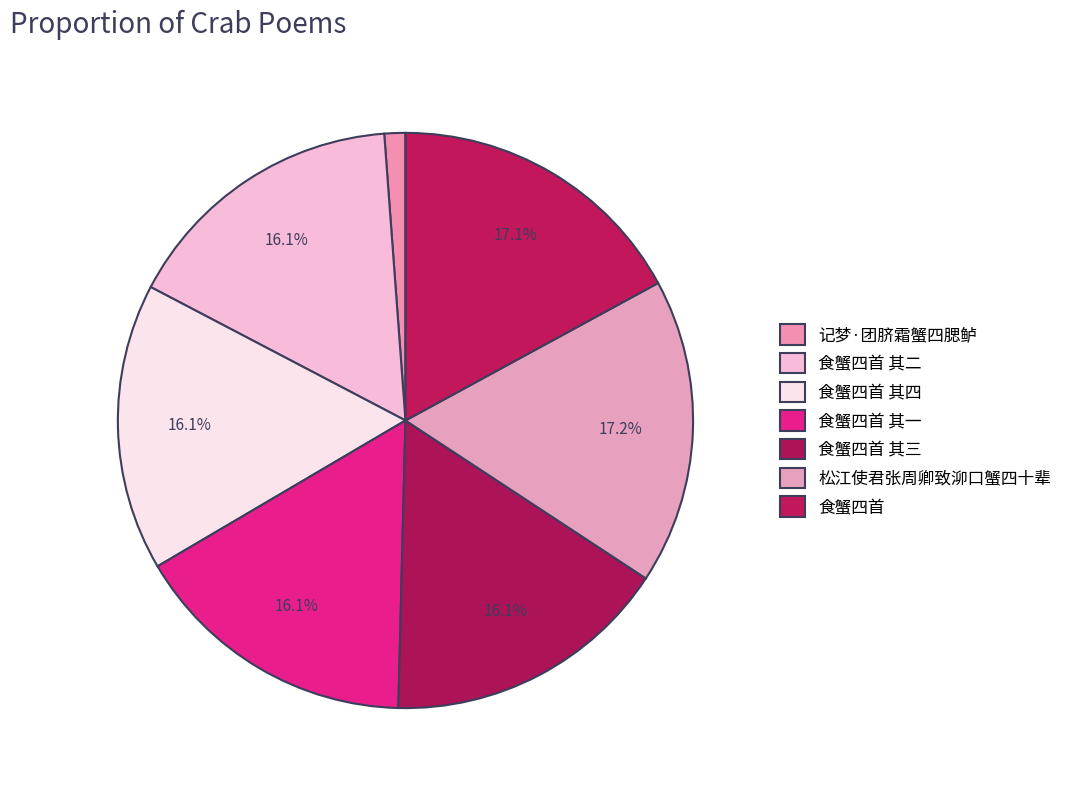

What is the change in value from 食蟹四首 其一 to 松江使君张周卿致泖口蟹四十辈?

+68717